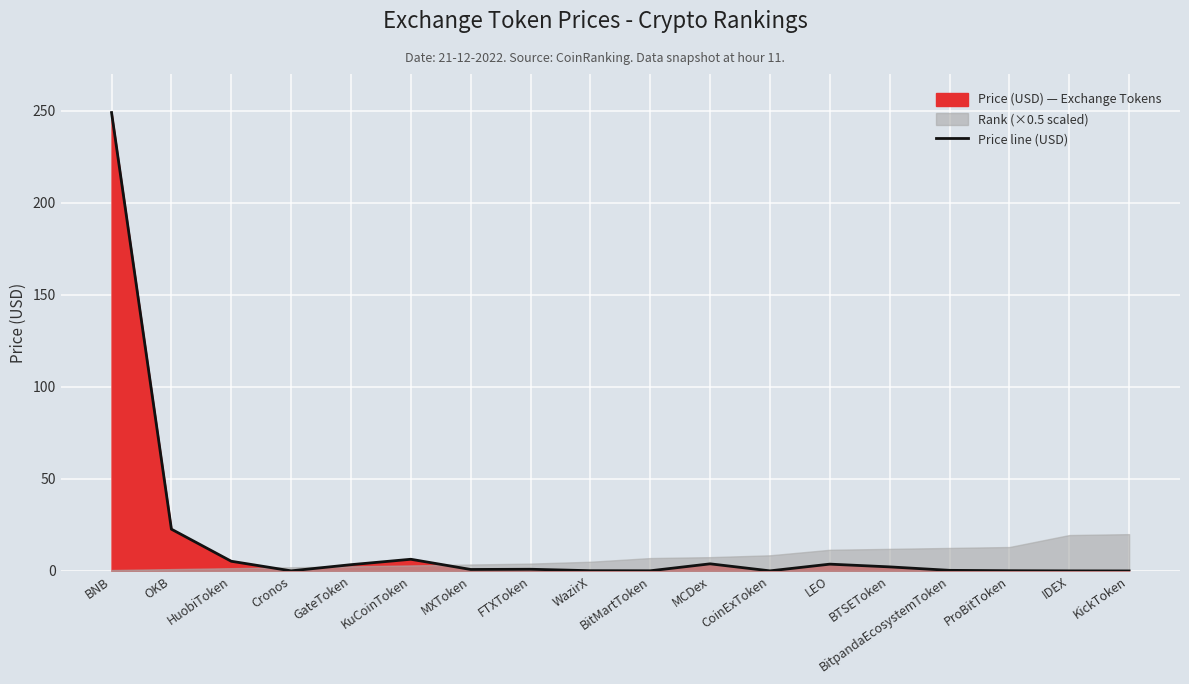

List the labels in order of value, smallest first.

KickToken, IDEX, CoinExToken, Cronos, BitMartToken, ProBitToken, WazirX, BitpandaEcosystemToken, MXToken, FTXToken, BTSEToken, GateToken, LEO, MCDex, HuobiToken, KuCoinToken, OKB, BNB